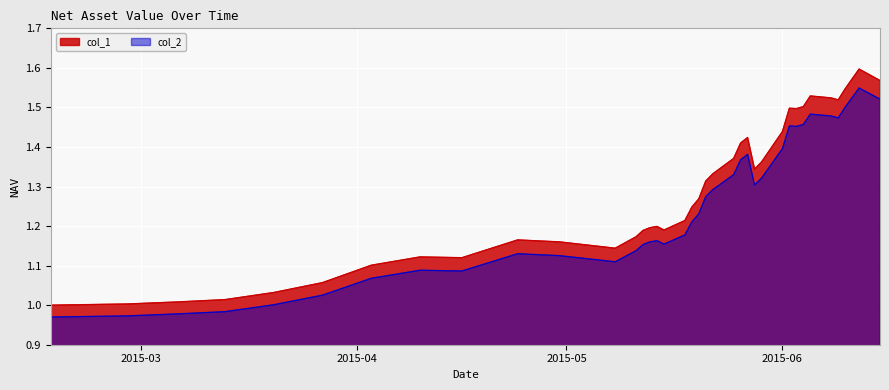

Reading left to right, list all the values displayed in this chart.

col_1: 1.0	1.0	1.0	1.0	1.0	1.1	1.1	1.1	1.1	1.2	1.2	1.1	1.2	1.2	1.2	1.2	1.2	1.2	1.2	1.3	1.3	1.3	1.4	1.4	1.4	1.3	1.4	1.4	1.5	1.5	1.5	1.5	1.5	1.5	1.5	1.6	1.6	1.6
col_2: 1.0	1.0	1.0	1.0	1.0	1.0	1.1	1.1	1.1	1.1	1.1	1.1	1.1	1.2	1.2	1.2	1.2	1.2	1.2	1.2	1.3	1.3	1.3	1.4	1.4	1.3	1.3	1.4	1.5	1.5	1.5	1.5	1.5	1.5	1.5	1.5	1.5	1.5